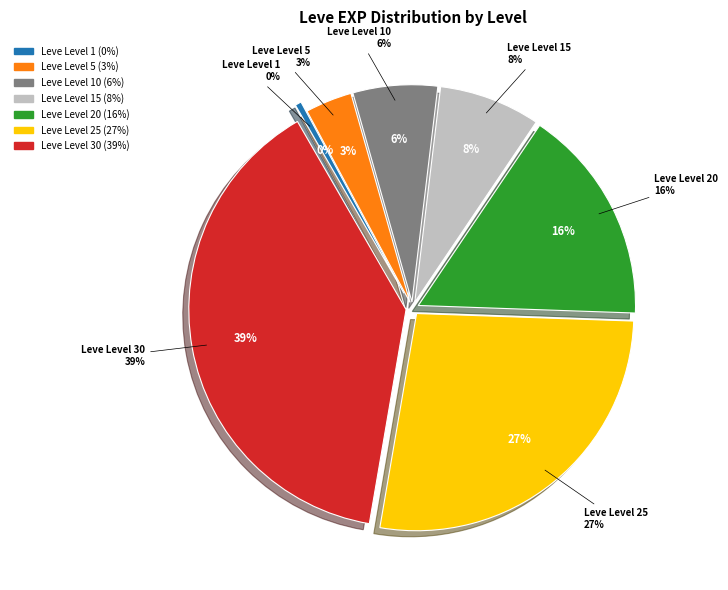

To the nearest percent, what is the combined percentage of Leve Level 25 and Leve Level 30?

66%